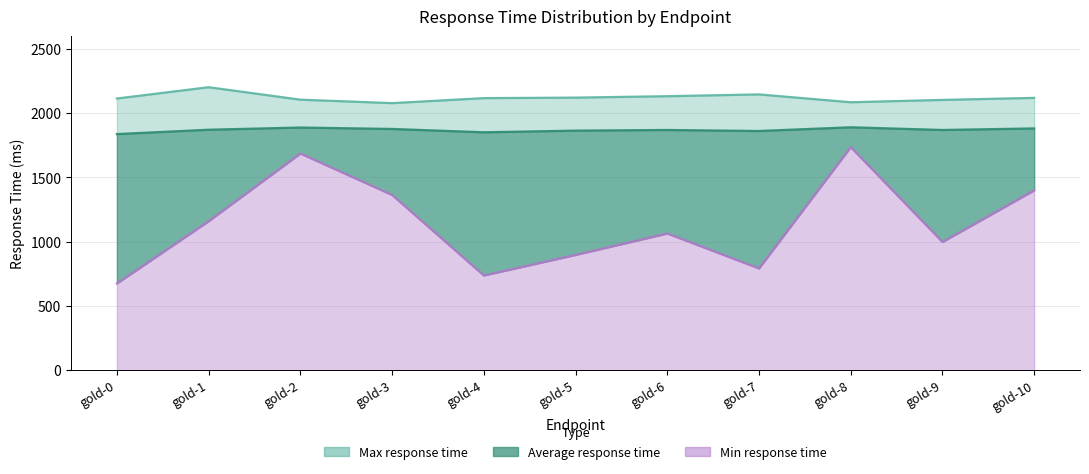

What is the maximum value shown in the chart?

2203